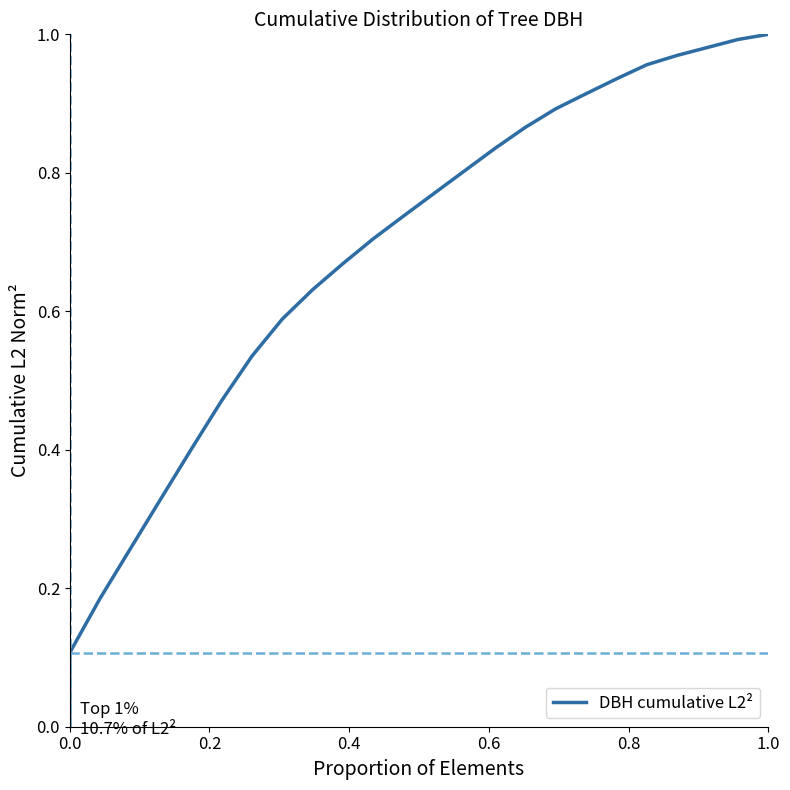

Is this an area chart (filled region under the line)?

No